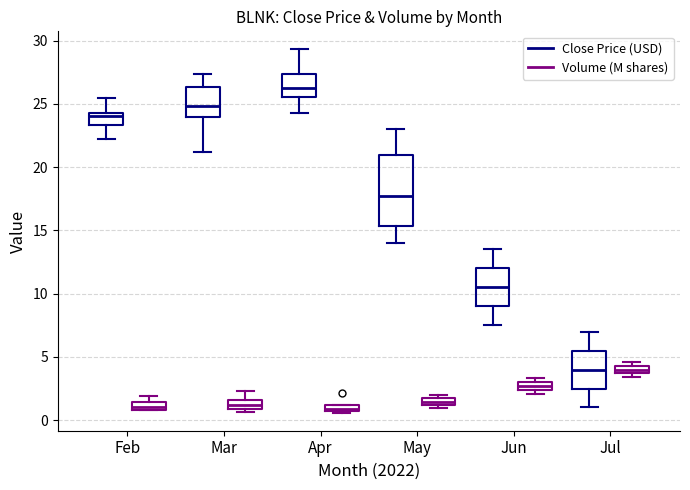

Comparing the boxes themselves (not the whiskers), which one is the tallest?

May (Close Price (USD))